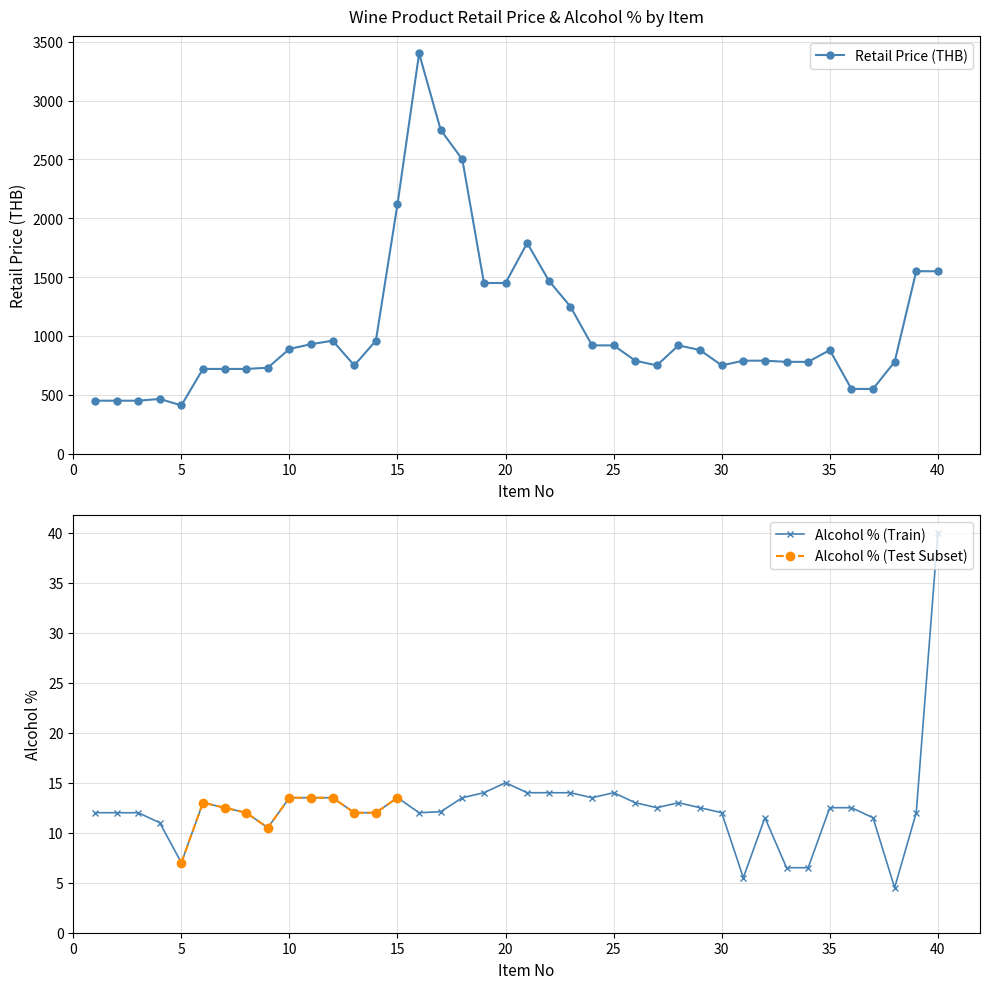

True or false: Alcohol % and Retail Price intersect in this chart.

False